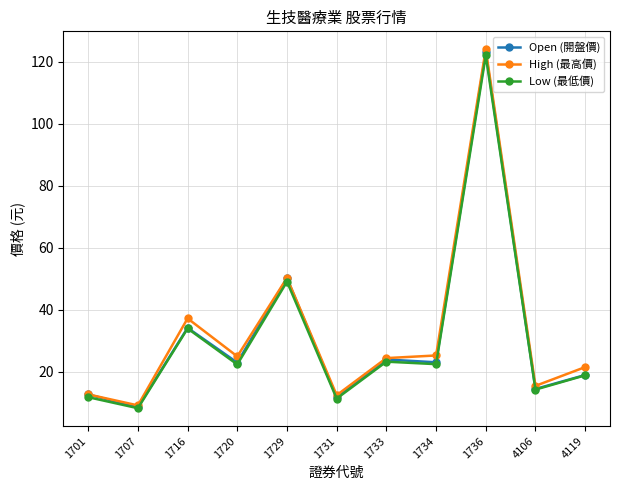

Is the value of High (最高價) at 1720 greater than the value of Low (最低價) at 1734?

Yes